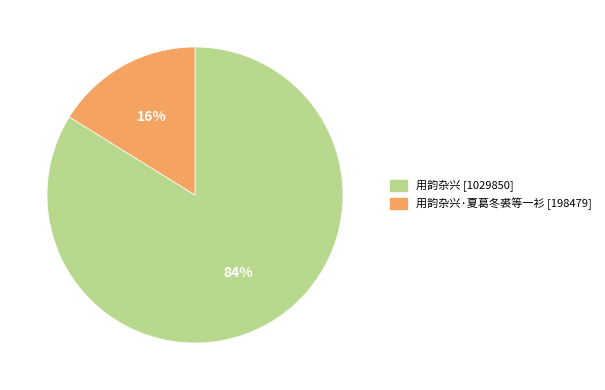

What is the majority slice?

用韵杂兴 [1029850]